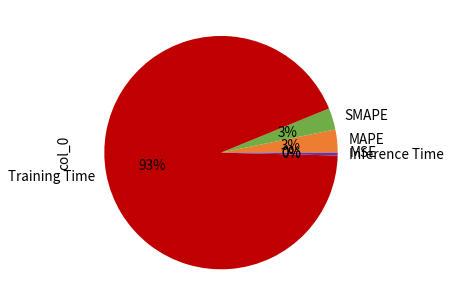

Is there any slice that represents more than half of the pie?

Yes